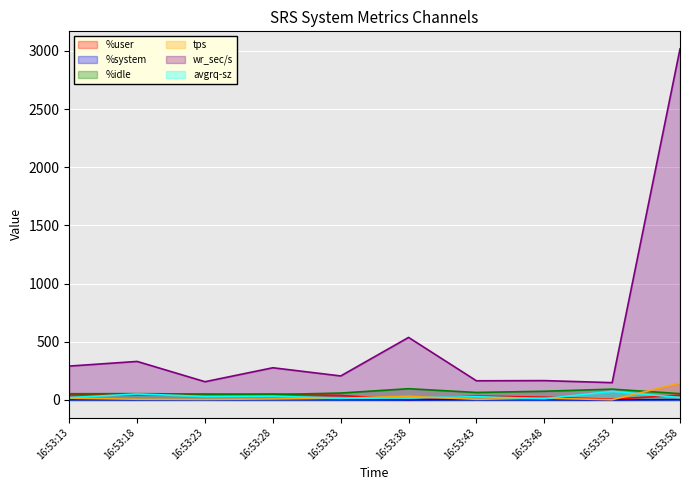

At which category is the sum across all series the highest?

16:53:58